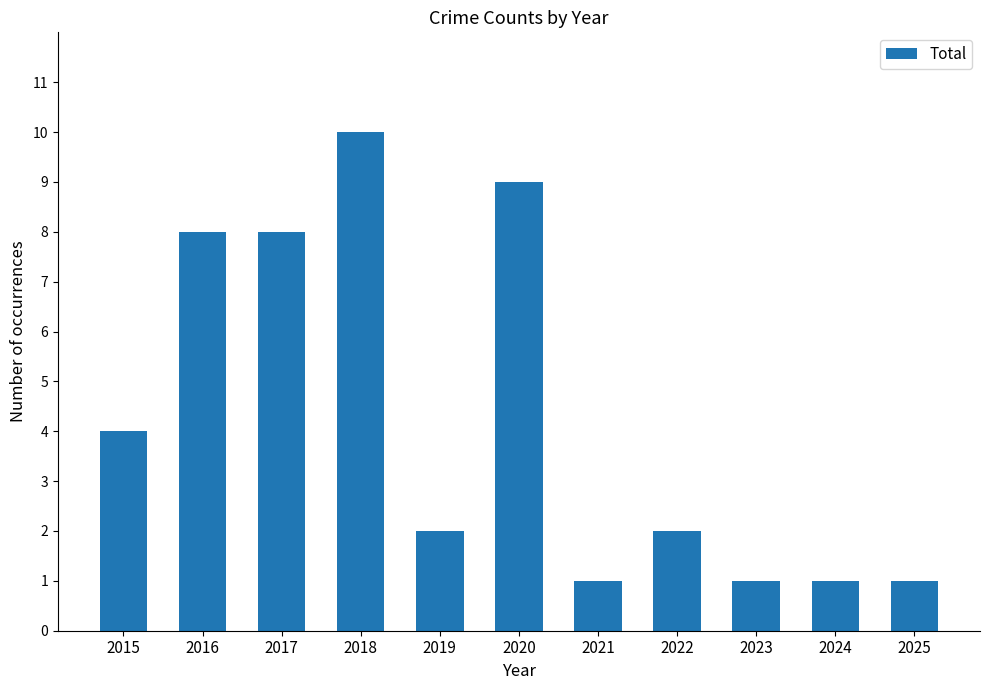

Approximately how many times larger is the value at 2019 compared to 2020?

0.2